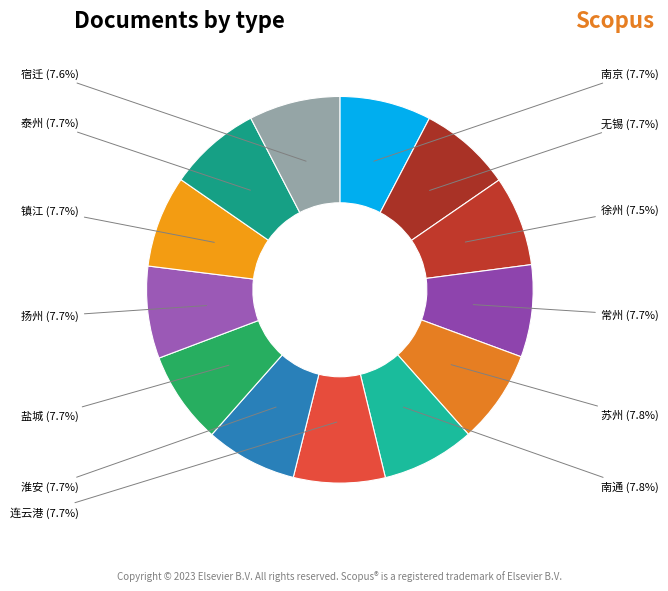

Is there any slice that represents more than half of the pie?

No